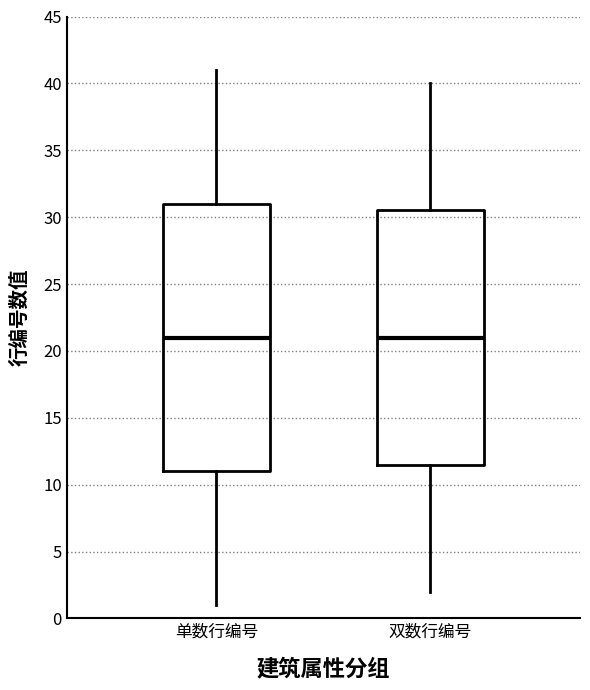

Reading left to right, read every box against the y-axis: the position of its median line, the range the box covers, and the ends of its whiskers. The values are not printed on the chart, so give them approximately, as read against the axis.

单数行编号: median 21.0, box 11.0 to 31.0, whiskers 1.0 to 41.0
双数行编号: median 21.0, box 11.5 to 30.5, whiskers 2.0 to 40.0